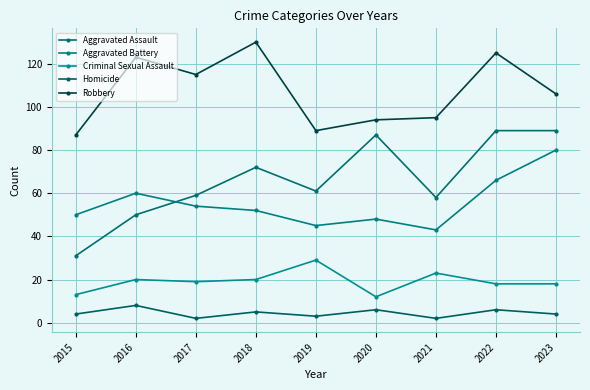

True or false: Criminal Sexual Assault and Homicide cross at least once.

False